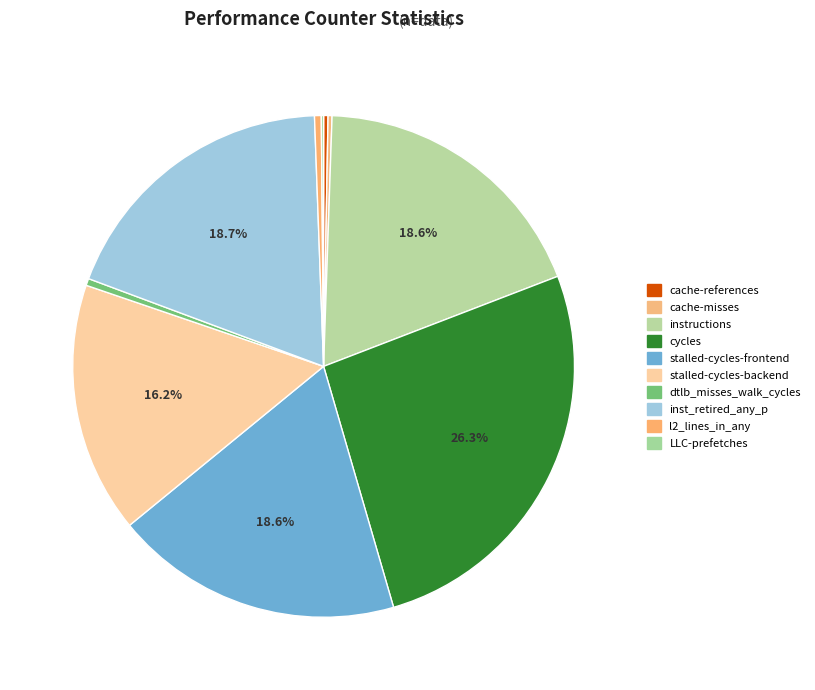

To the nearest percent, what portion does inst_retired_any_p represent?

19%